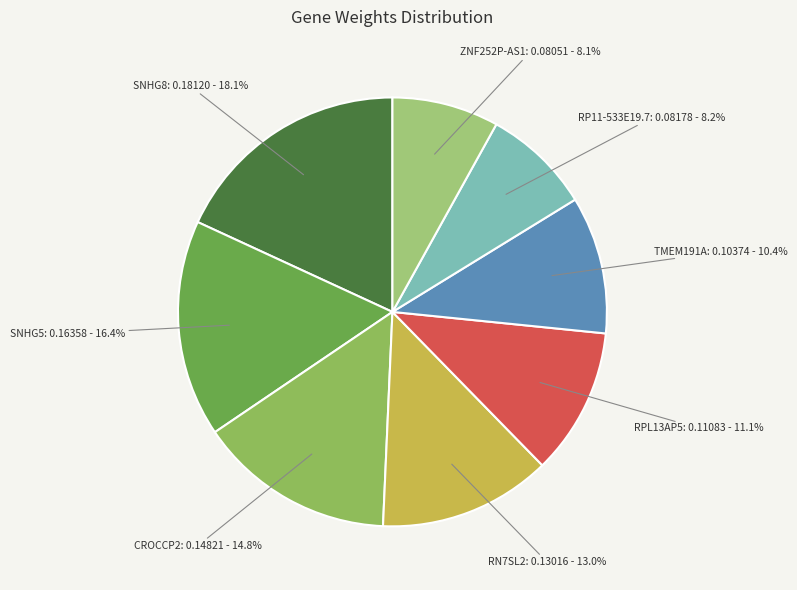

Rank the categories by value from lowest to highest.

ZNF252P-AS1, RP11-533E19.7, TMEM191A, RPL13AP5, RN7SL2, CROCCP2, SNHG5, SNHG8